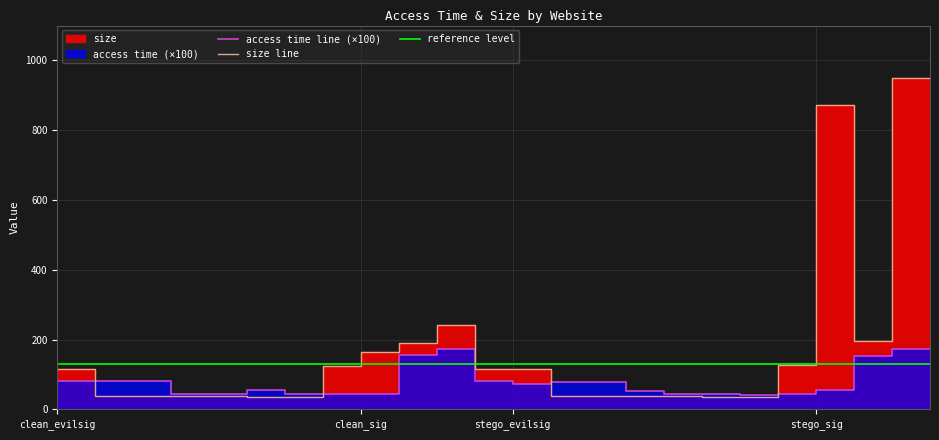

After their last crossing, which series has the higher values: size or access time?

size